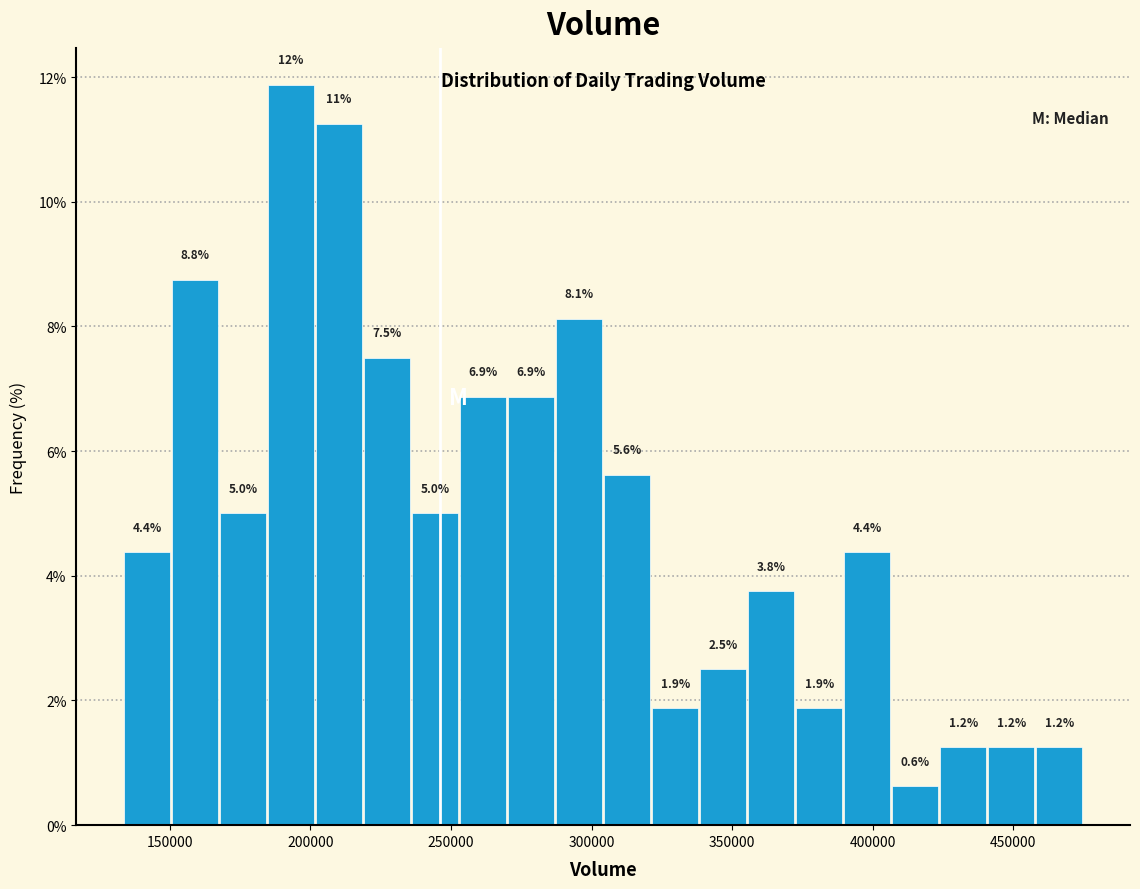

Read against the x-axis, roughly where is the centre of the tallest bar?

195000